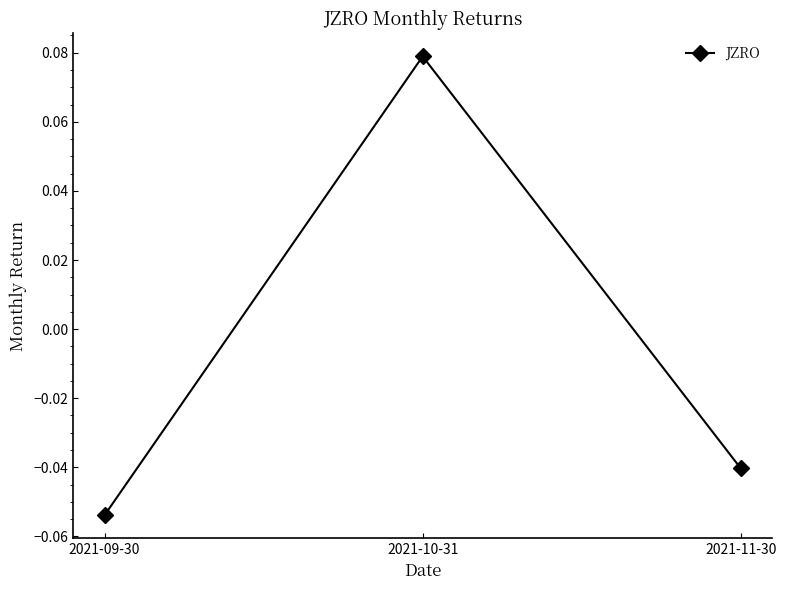

How many positive values are there?

1